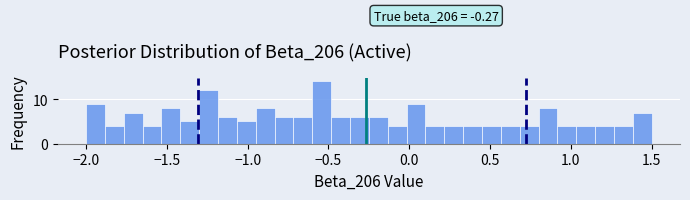

Read against the x-axis, roughly where is the centre of the tallest bar?

-0.55